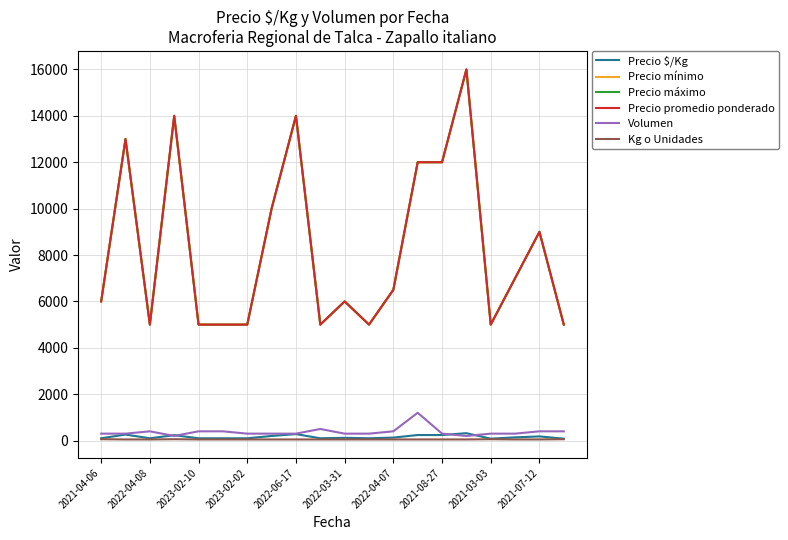

At which label does Precio mínimo first exceed 6500?

2022-04-08